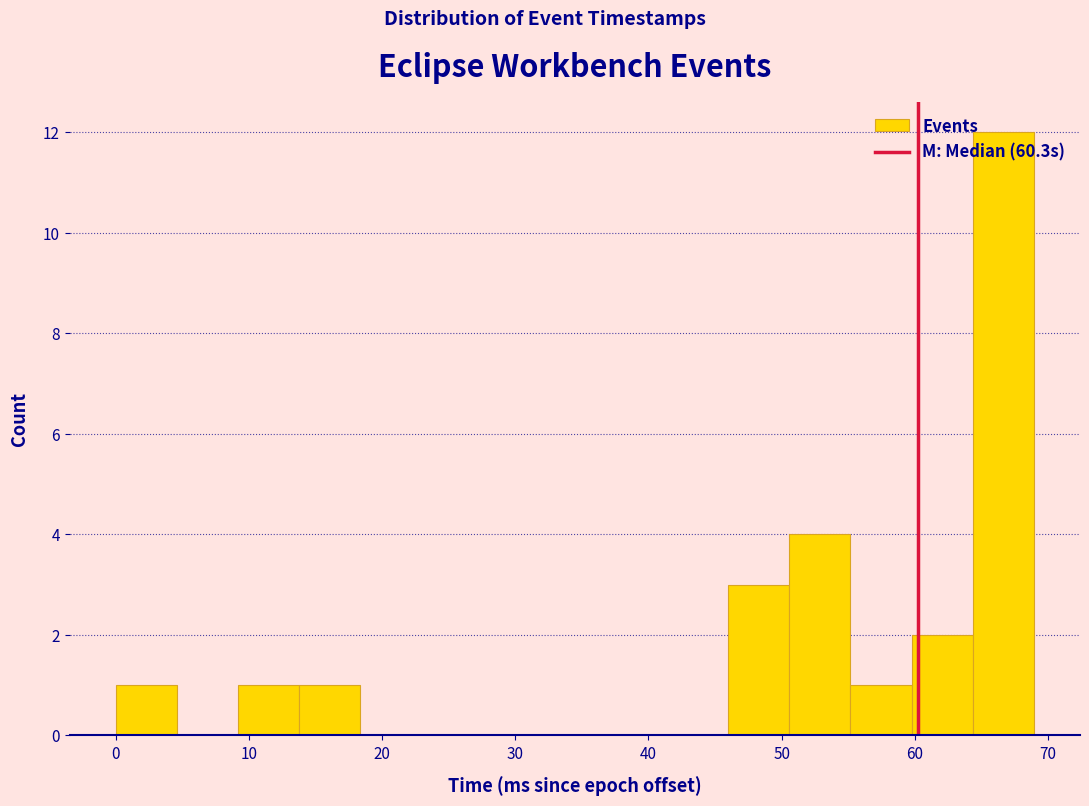

Reading left to right, transcribe this chart: for each bar, give the range it covers on the x-axis and its height. Neither the bar edges nor the heights are printed on the chart, so give them approximately, as read against the axes.

0 to 5: 1
5 to 9: 0
9 to 14: 1
14 to 18: 1
18 to 23: 0
23 to 28: 0
28 to 32: 0
32 to 37: 0
37 to 41: 0
41 to 46: 0
46 to 51: 3
51 to 55: 4
55 to 60: 1
60 to 64: 2
64 to 69: 12